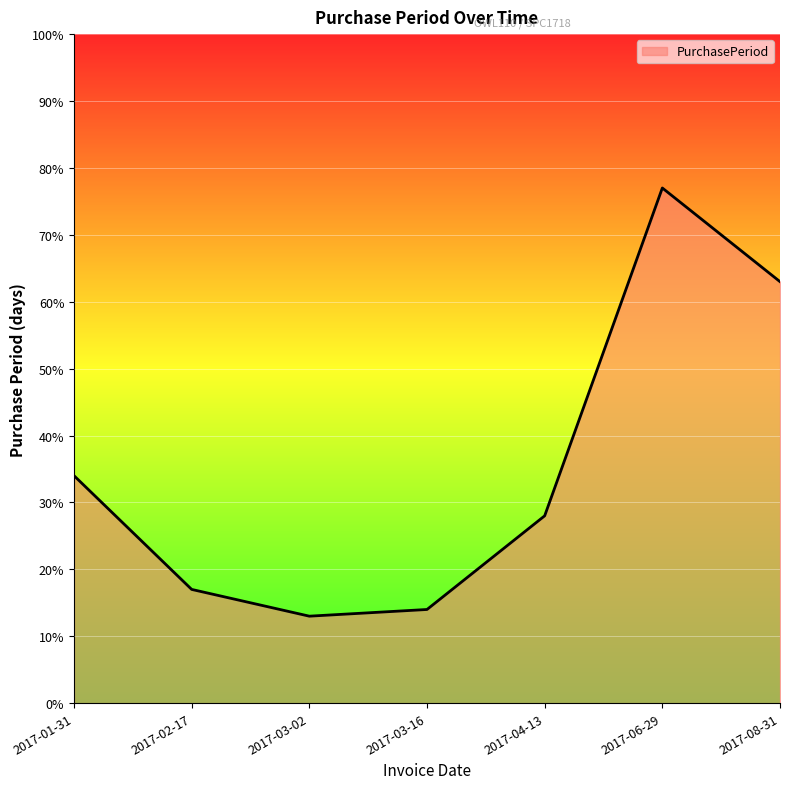

The value at 2017-02-17 is 17. True or false?

True